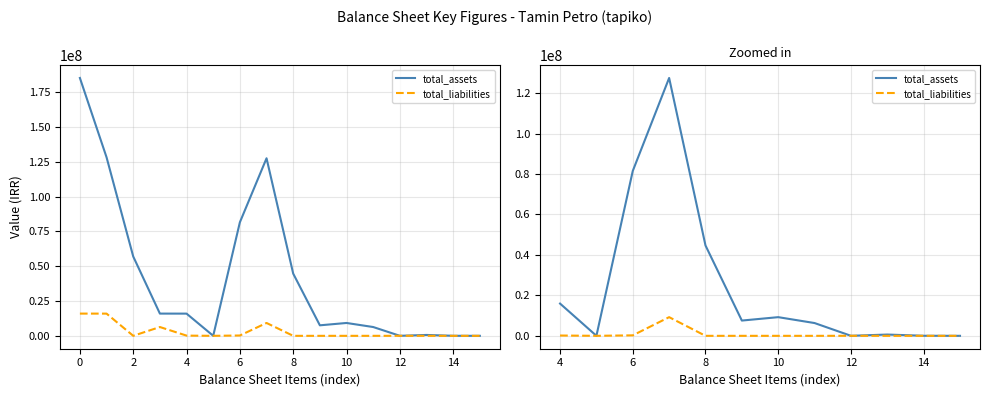

Reading left to right, what are all the values shown in this chart?

total_assets: 15939826	19684	81500000	127443897	44659696	7543905	9228064	6318440	20310	630943	33629	531
total_liabilities: 152145	3884	237293	9228064	0	0	0	0	19684	0	0	0